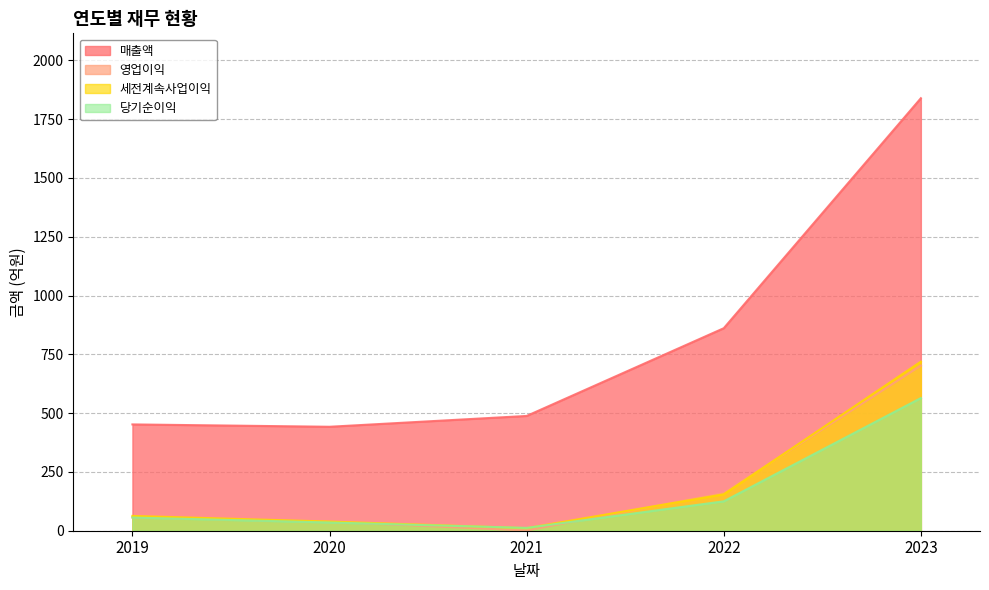

Where does the 매출액 series first go above 488?

2022